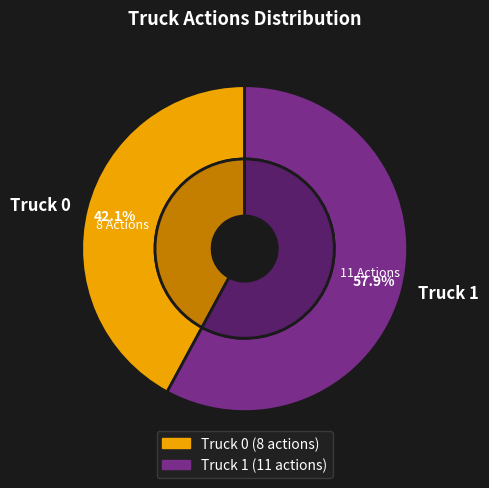

Combined, what portion of the pie is Truck 1 and Truck 0?

100.0%